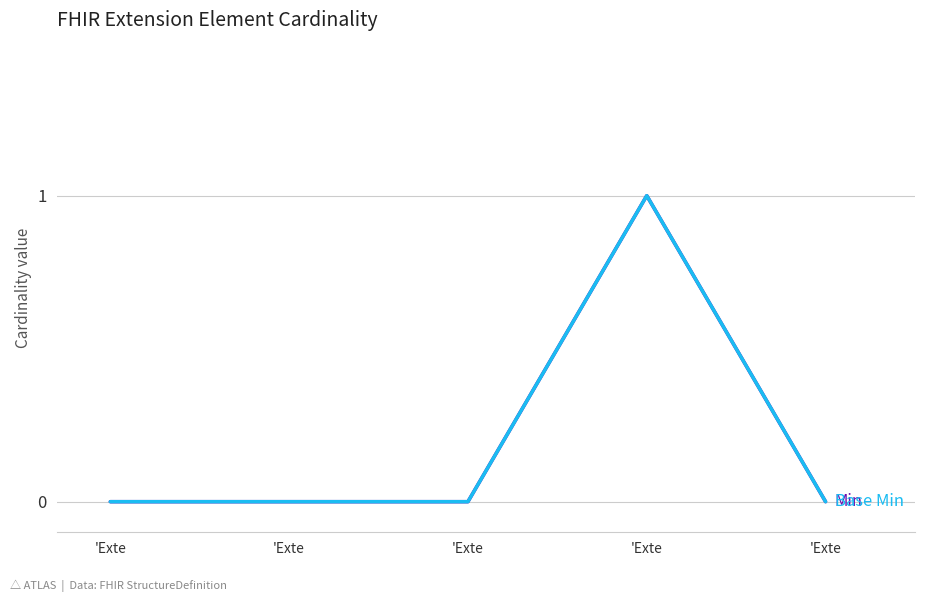

Is this an area chart (filled region under the line)?

No